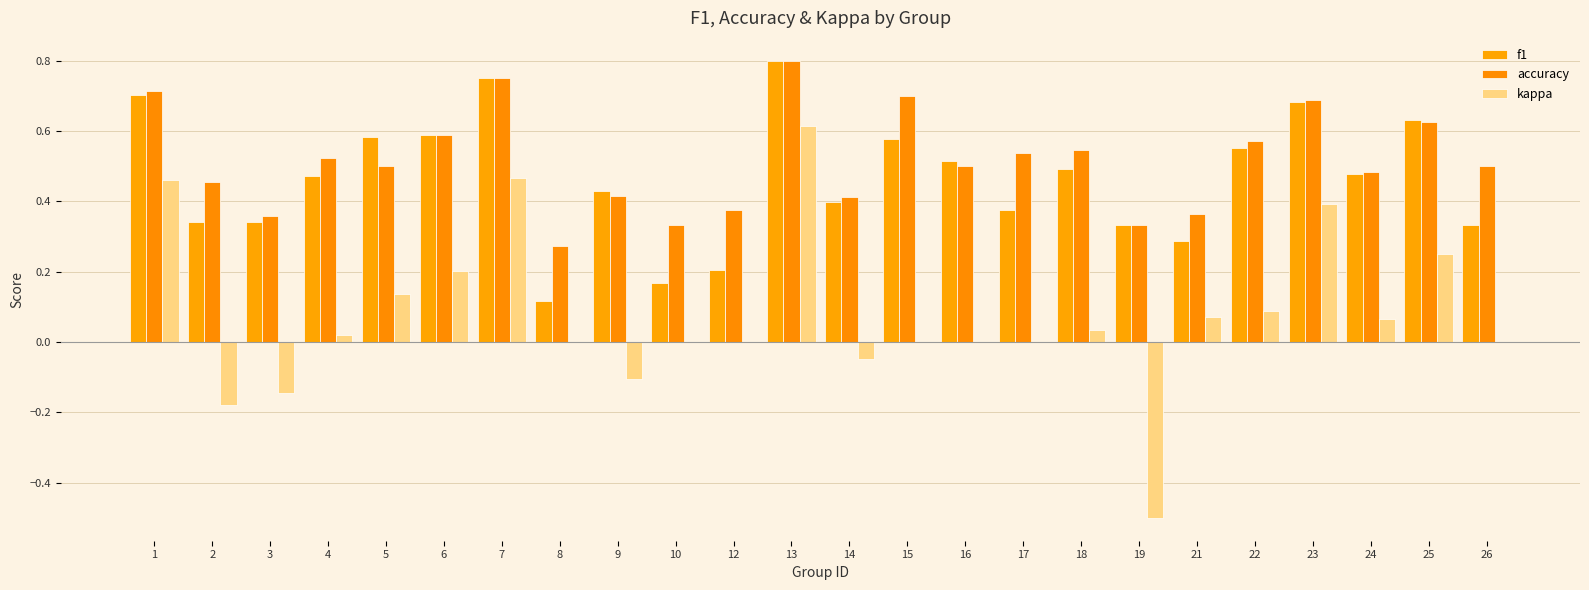

Reading left to right, extract all data points from this chart.

f1: 1=0.7	2=0.3	3=0.3	4=0.5	5=0.6	6=0.6	7=0.8	8=0.1	9=0.4	10=0.2	12=0.2	13=0.8	14=0.4	15=0.6	16=0.5	17=0.4	18=0.5	19=0.3	21=0.3	22=0.6	23=0.7	24=0.5	25=0.6	26=0.3
accuracy: 1=0.7	2=0.5	3=0.4	4=0.5	5=0.5	6=0.6	7=0.8	8=0.3	9=0.4	10=0.3	12=0.4	13=0.8	14=0.4	15=0.7	16=0.5	17=0.5	18=0.5	19=0.3	21=0.4	22=0.6	23=0.7	24=0.5	25=0.6	26=0.5
kappa: 1=0.5	2=-0.2	3=-0.1	4=0.0	5=0.1	6=0.2	7=0.5	8=0.0	9=-0.1	10=0.0	12=0.0	13=0.6	14=-0.0	15=0.0	16=0.0	17=0.0	18=0.0	19=-0.5	21=0.1	22=0.1	23=0.4	24=0.1	25=0.2	26=0.0